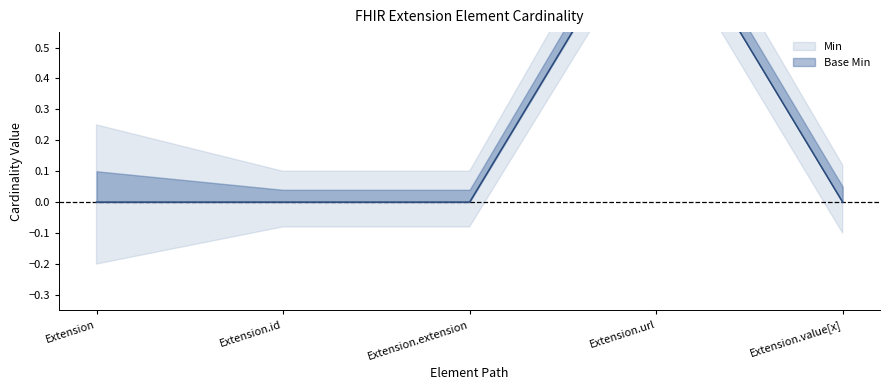

True or false: Base Min and Min cross at least once.

False